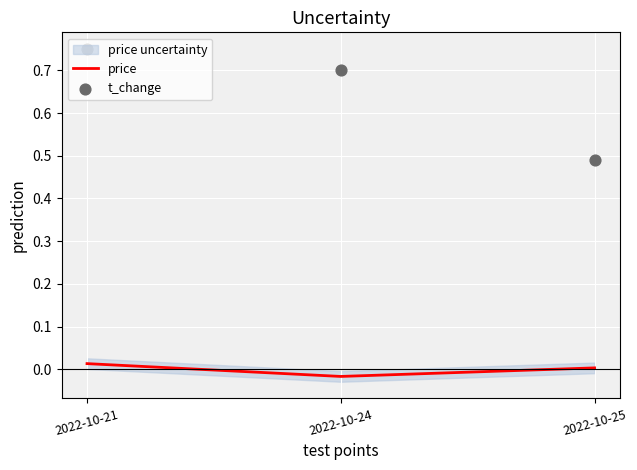

What is the total value across all series at 2022-10-25?

0.5